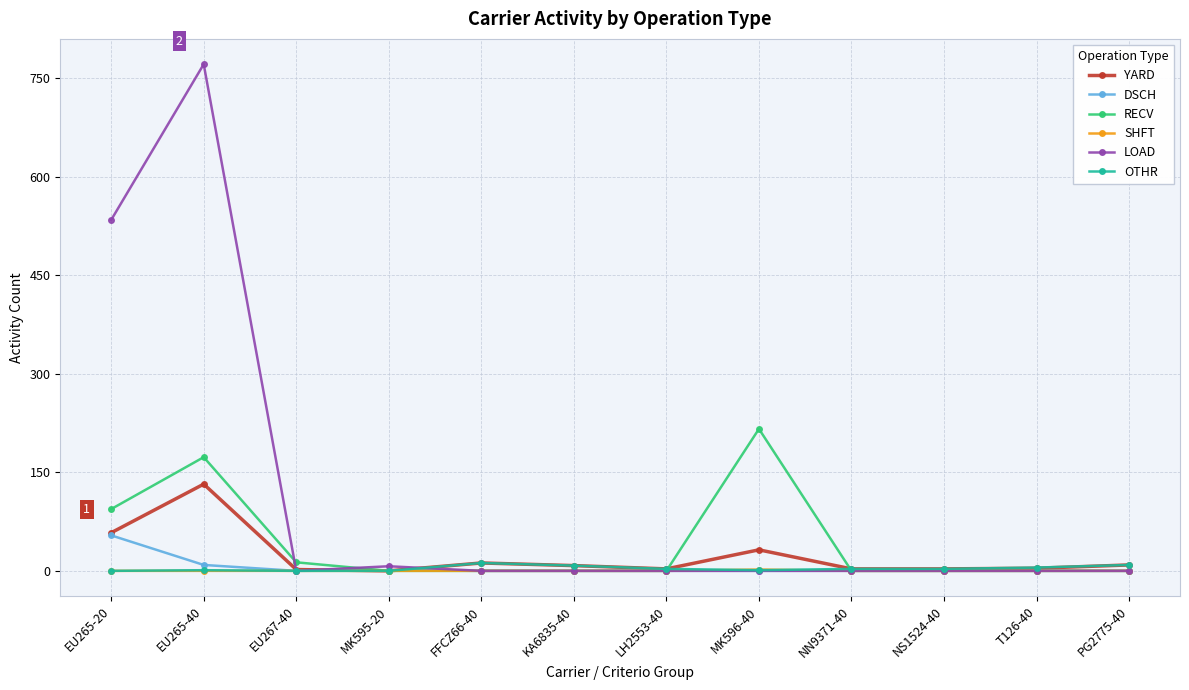

At which category does RECV reach its first local peak?

EU265-40